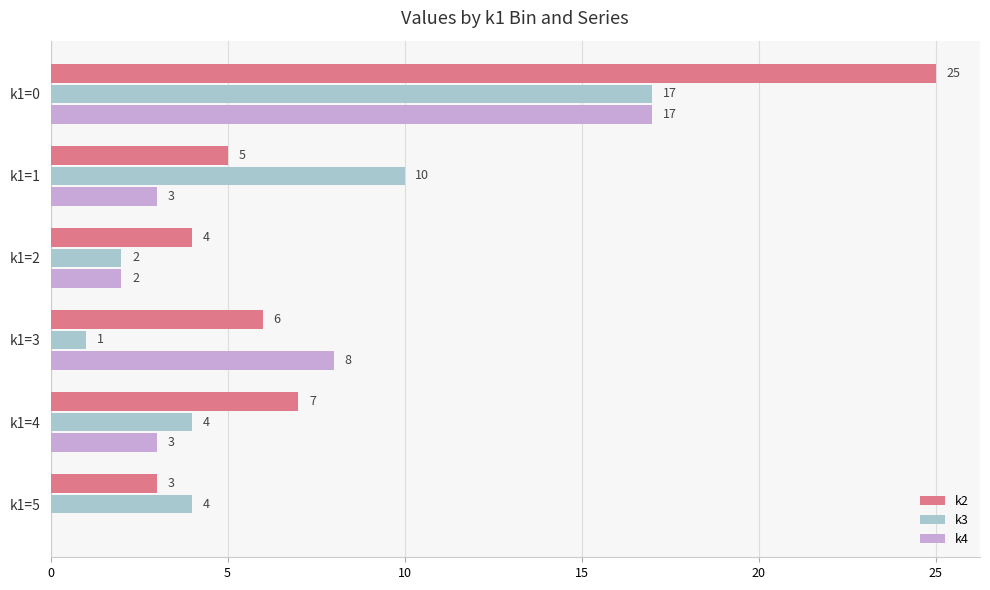

At which category is the sum across all series the highest?

k1=0